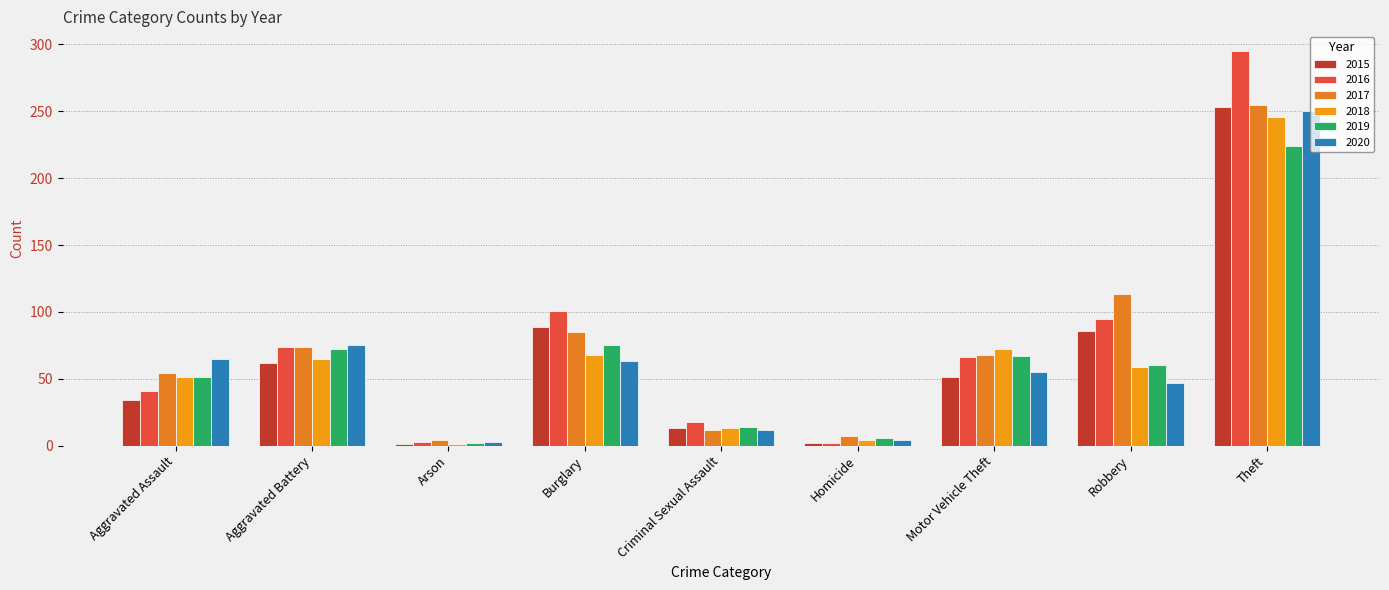

Which label corresponds to the smallest value in the chart?

Arson